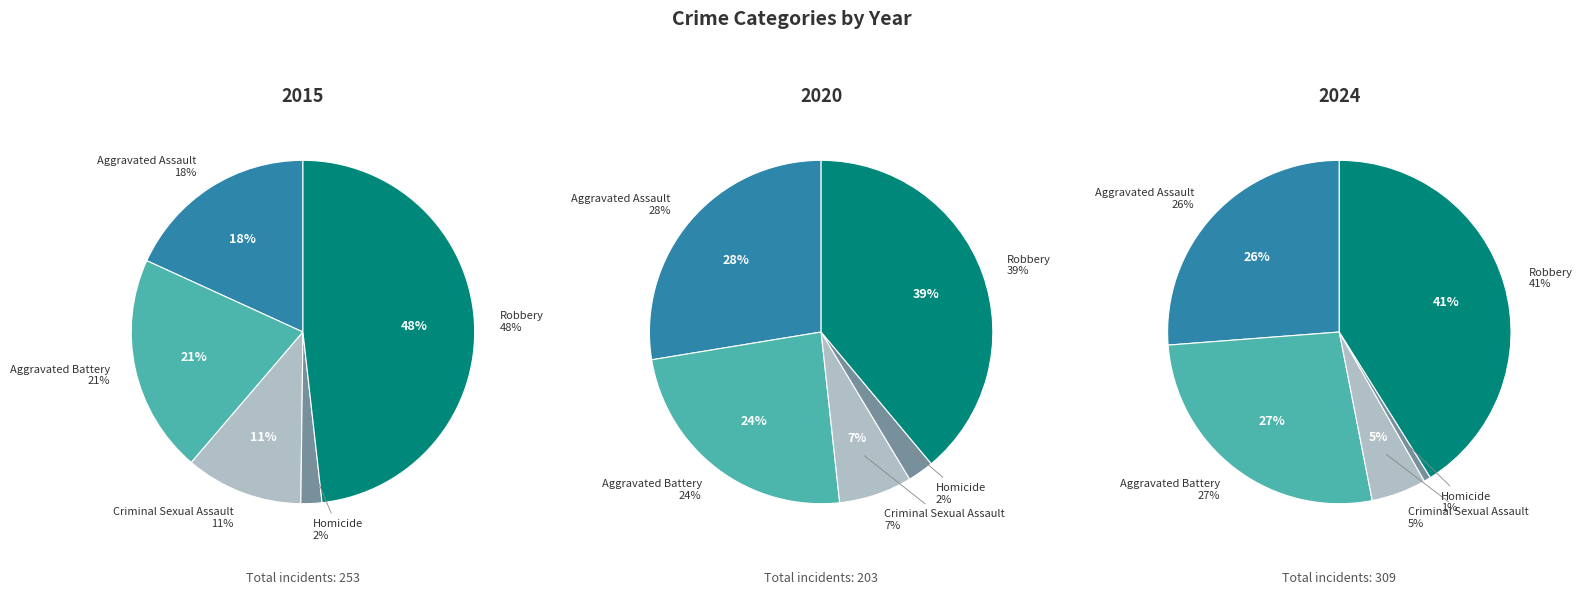

The Robbery slice represents 48% of the pie. True or false?

True